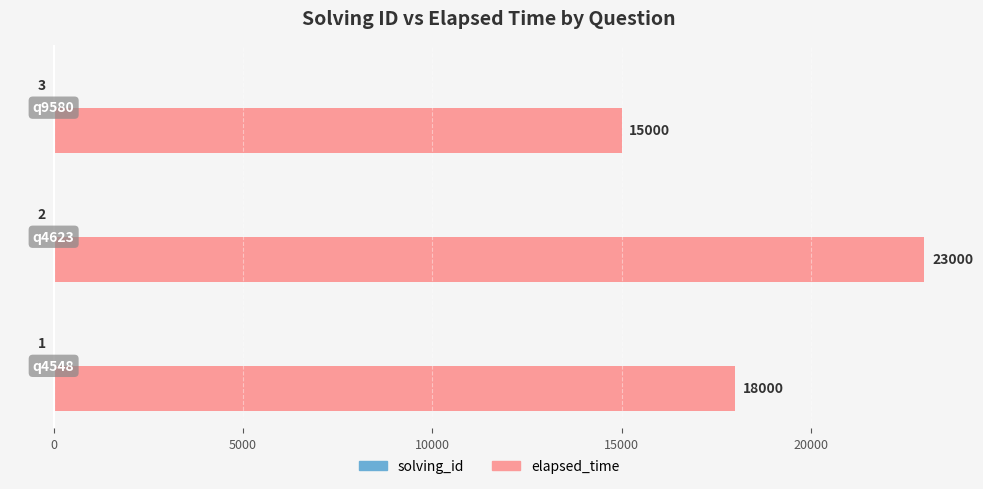

Which series has the largest range (max minus min)?

elapsed_time